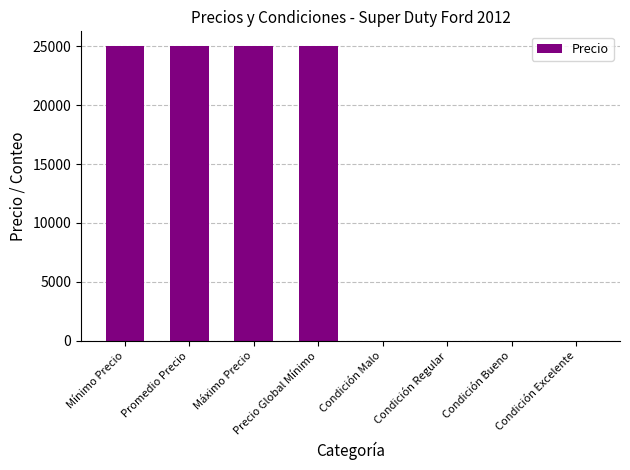

Between Condición Bueno and Mínimo Precio, which is larger?

Mínimo Precio